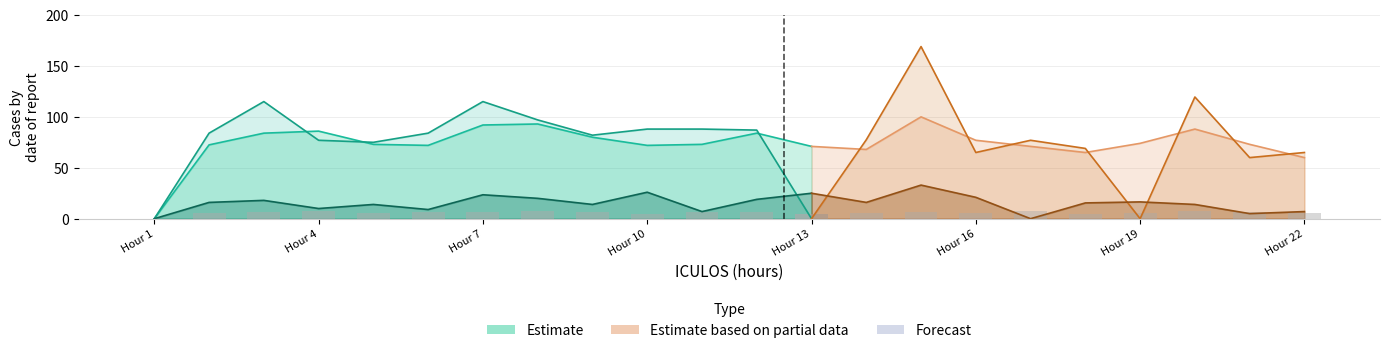

What is the difference between the highest and lowest values at 6?

75.0